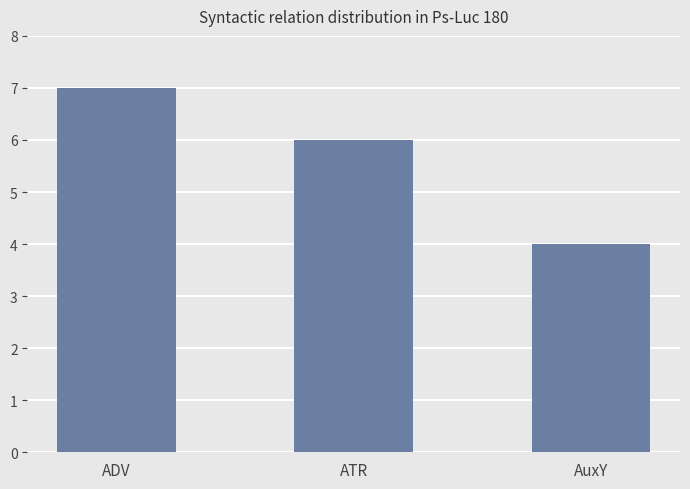

What is the value of the 3rd bar from the left?

4